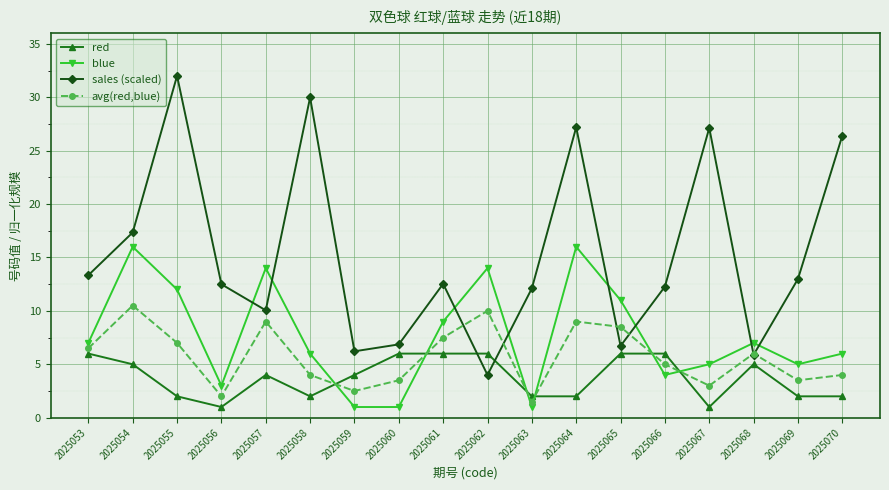

What is the minimum value for red?

1.0